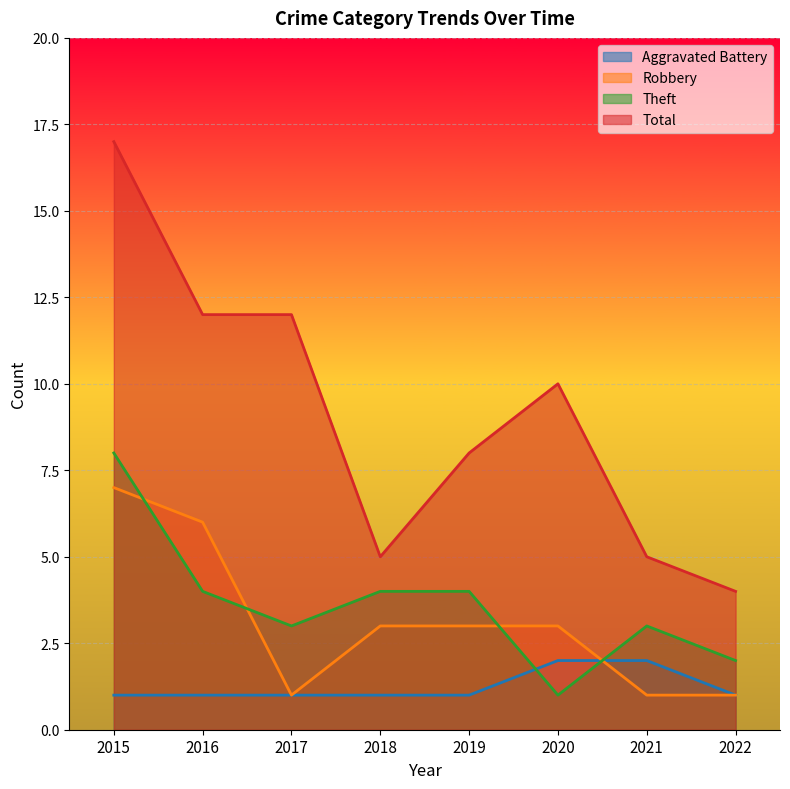

True or false: Aggravated Battery has more than 2 points higher than both neighbors.

False